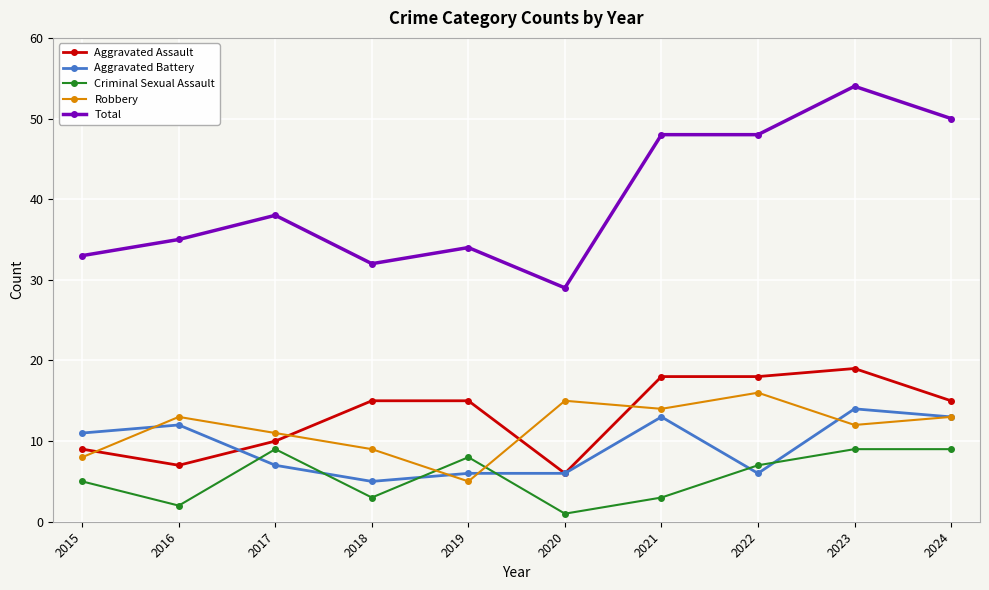

What is the sum of all Robbery values?

116